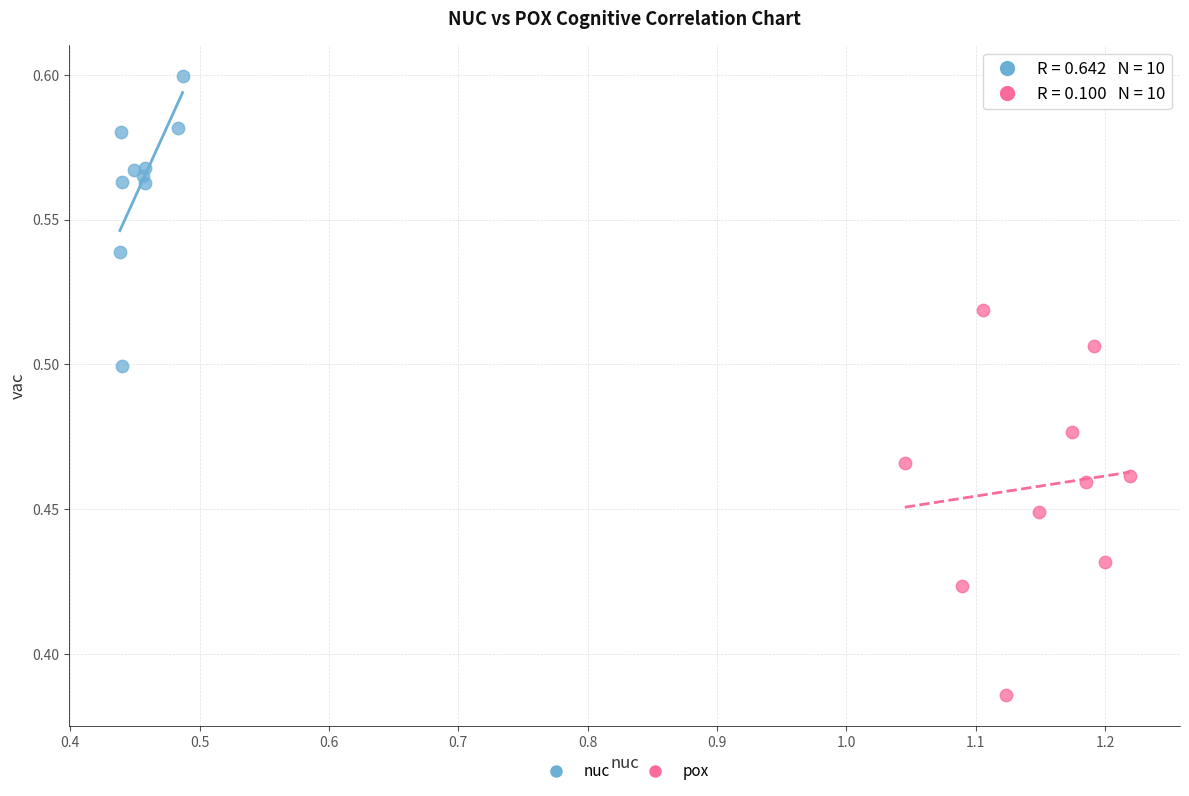

Which series has the widest spread of Y values?

pox